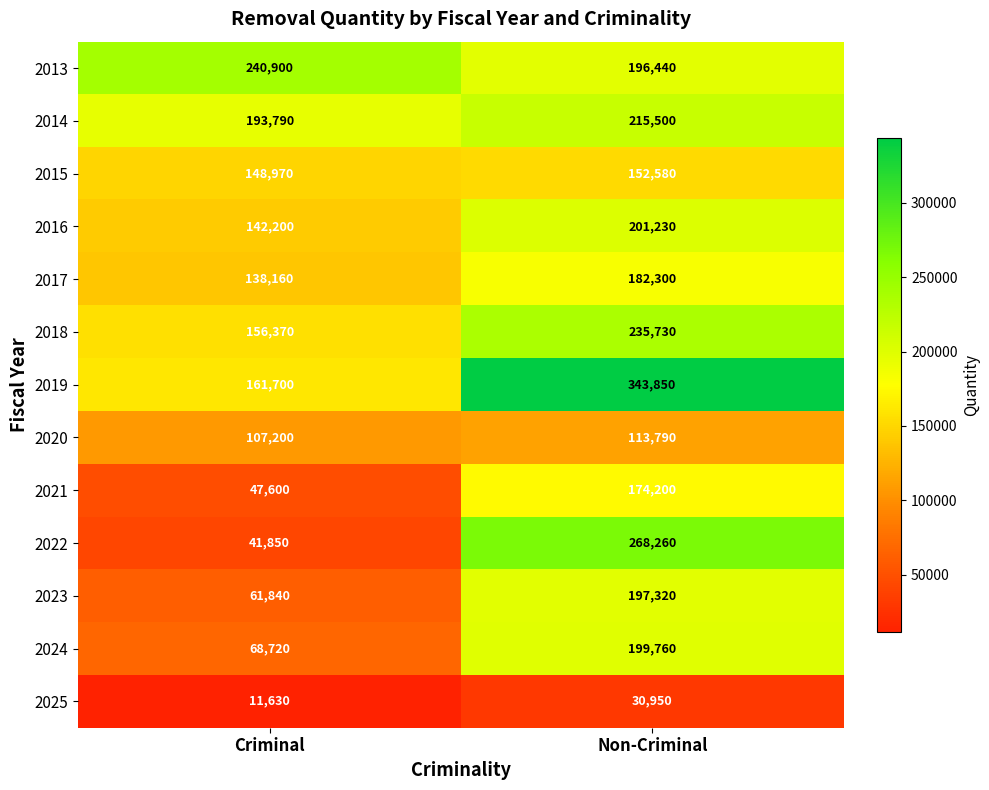

Which series has the largest range (max minus min)?

2022